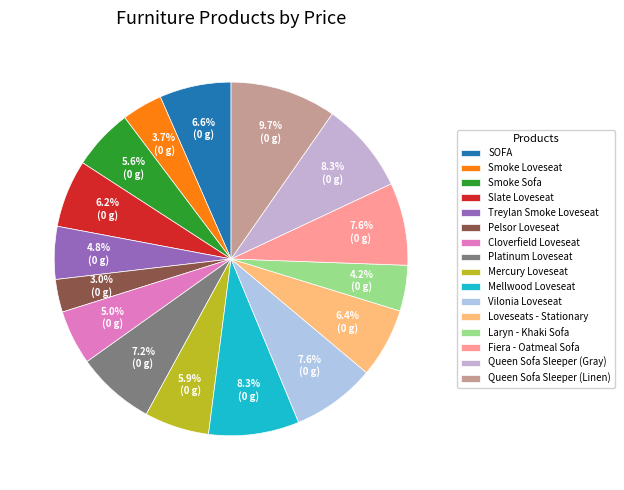

How many segments does this pie chart have?

16